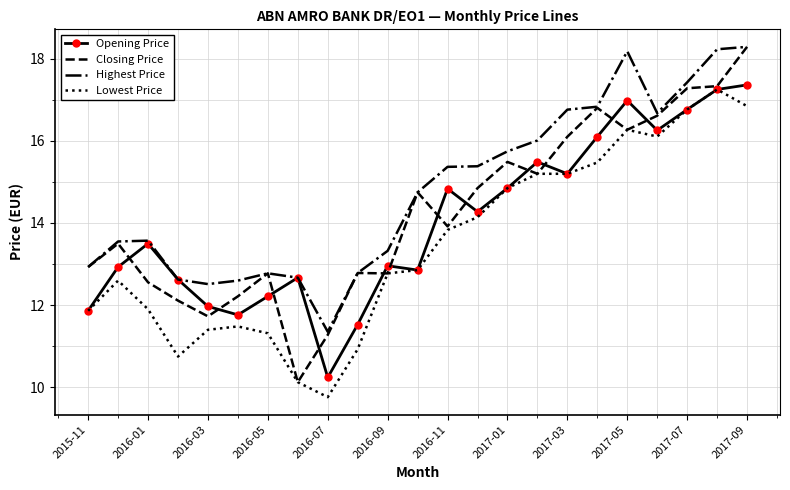

How many categories are shown in the chart?

23